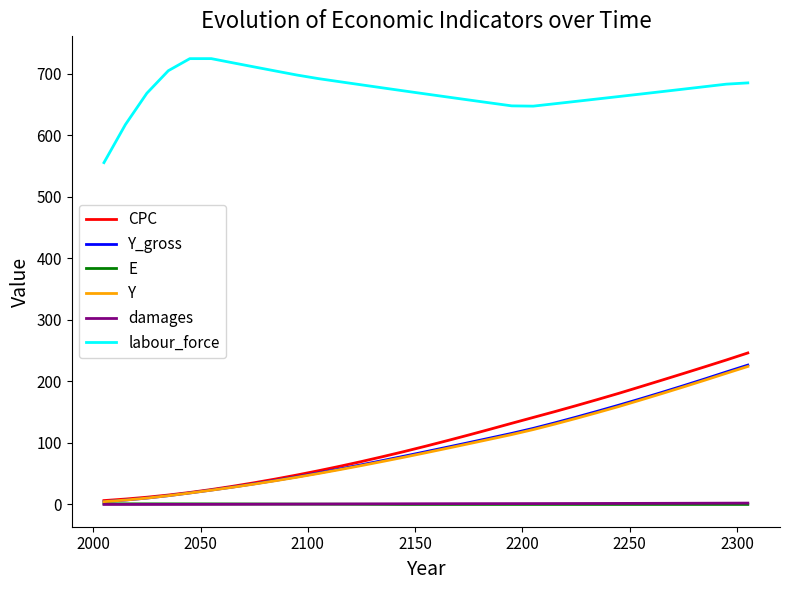

What is the difference between the second highest and second lowest values in the CPC series?

225.9